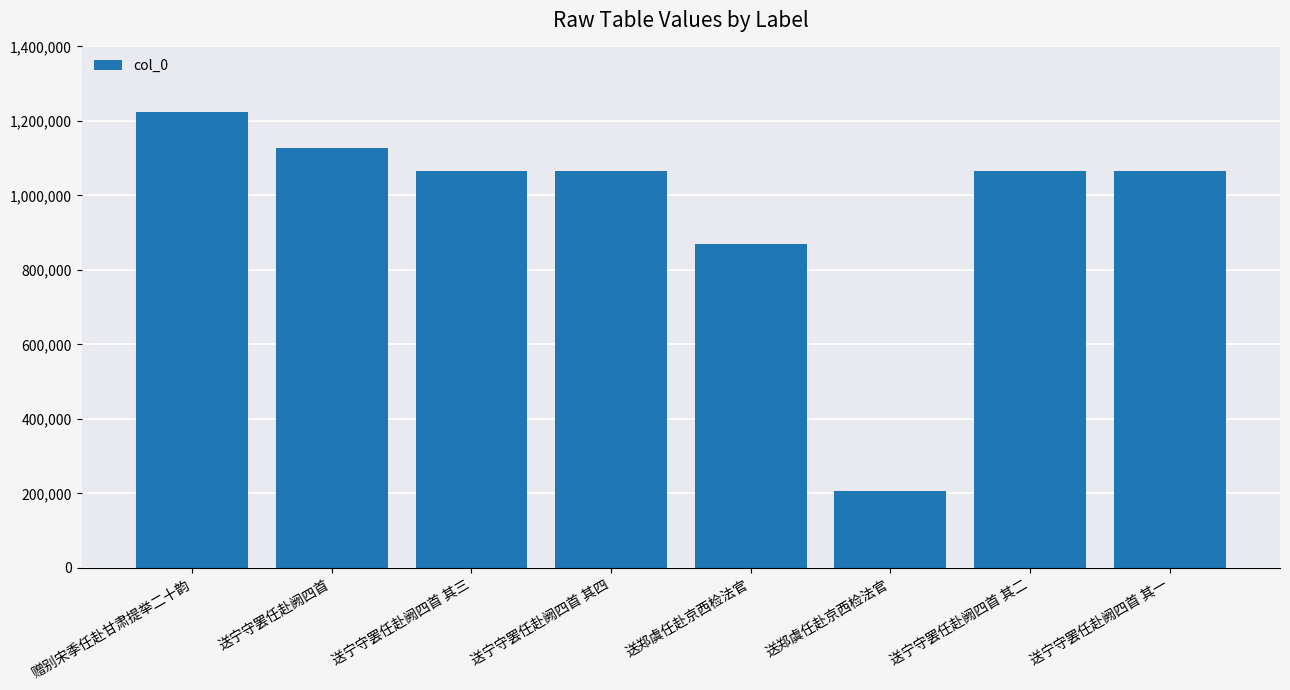

What is the greatest value displayed?

1224590